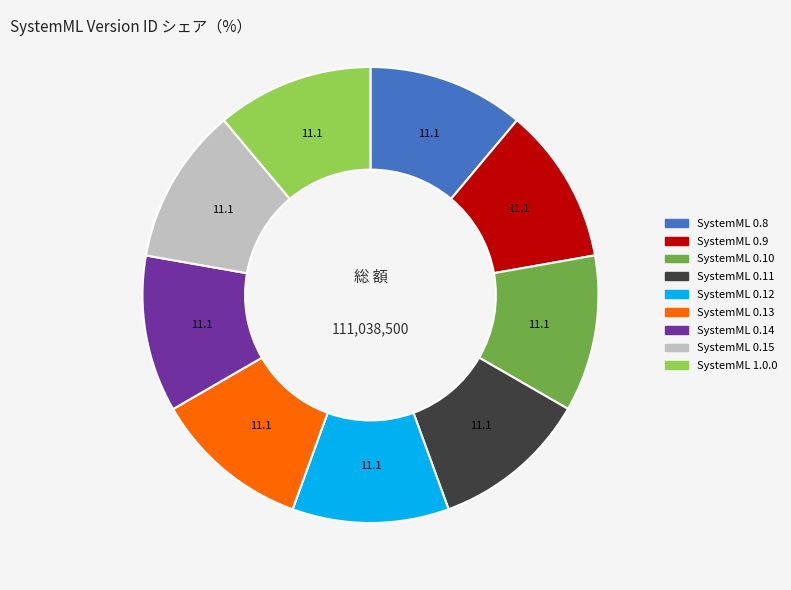

What is the ratio of the value at SystemML 0.15 to the value at SystemML 0.10?

1.0